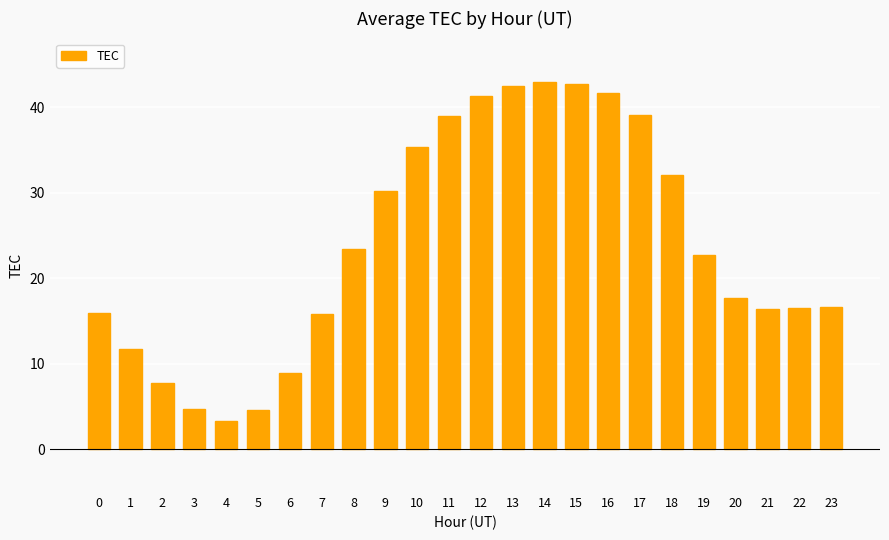

At which label does the data first exceed 22?

8